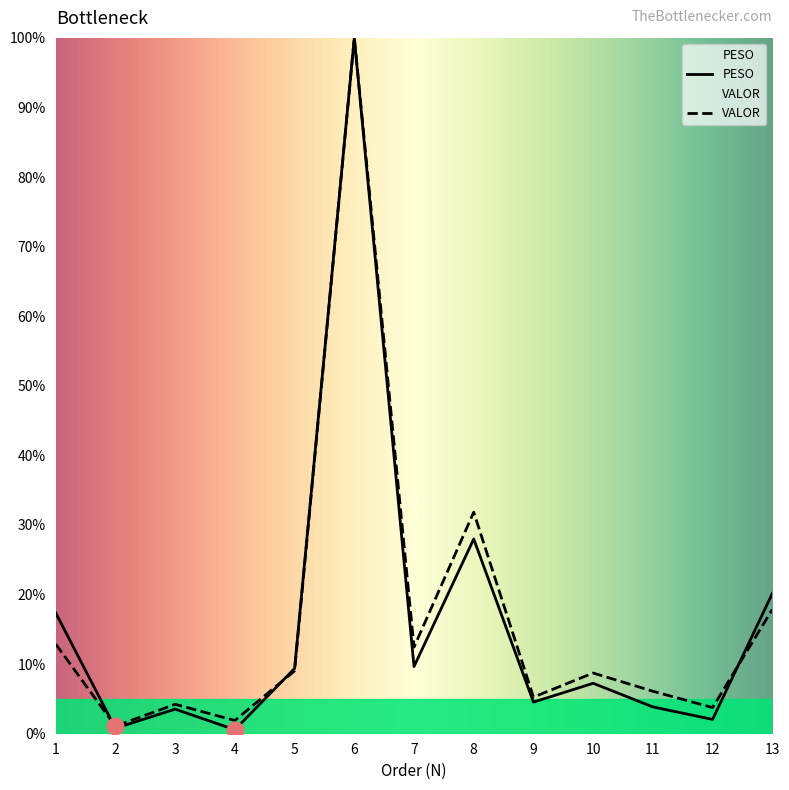

What are all the series names shown in the legend?

PESO, VALOR